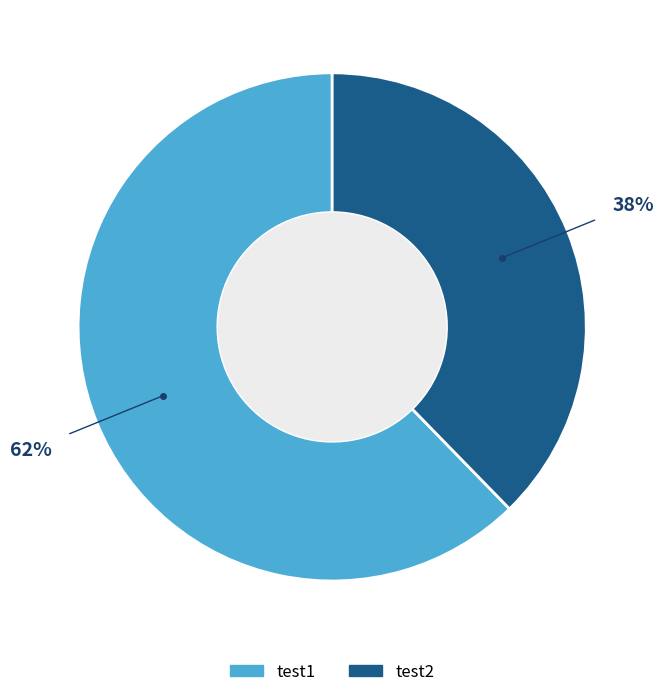

To the nearest percent, what is the combined percentage of test2 and test1?

100%